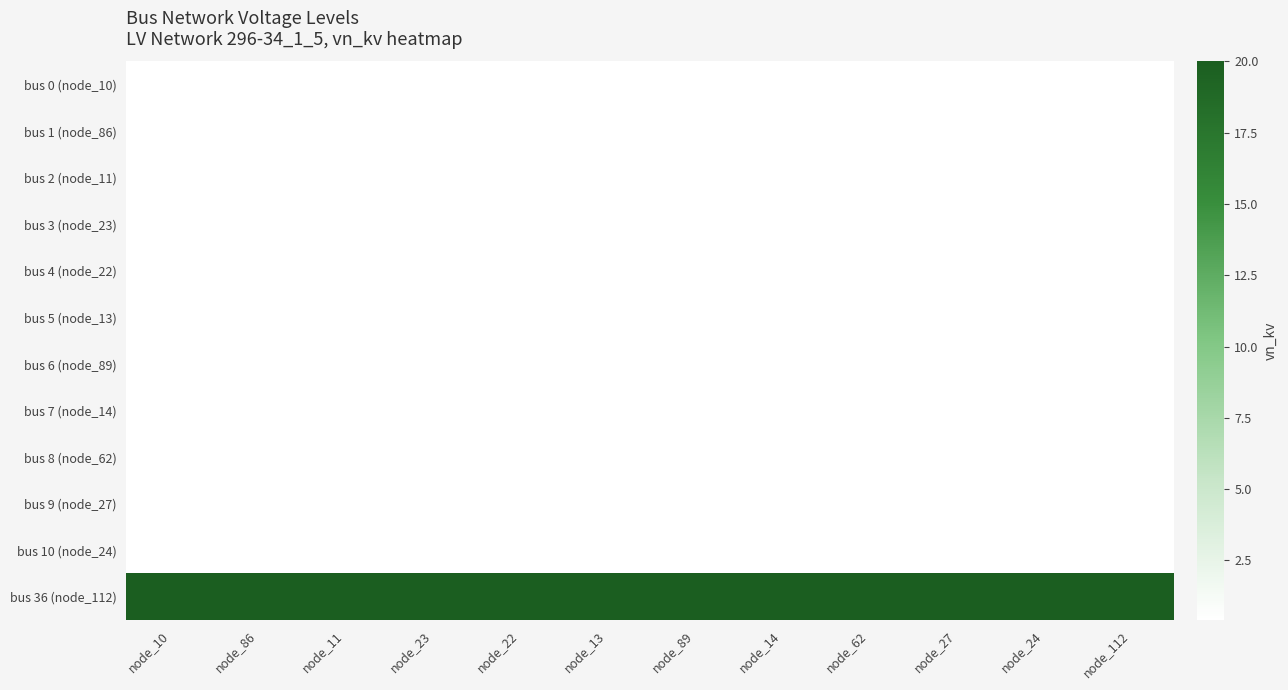

Reading left to right, what are all the values shown in this chart?

bus 0 (node_10): node_10=0.4	node_86=0.4	node_11=0.4	node_23=0.4	node_22=0.4	node_13=0.4	node_89=0.4	node_14=0.4	node_62=0.4	node_27=0.4	node_24=0.4	node_112=0.4
bus 1 (node_86): node_10=0.4	node_86=0.4	node_11=0.4	node_23=0.4	node_22=0.4	node_13=0.4	node_89=0.4	node_14=0.4	node_62=0.4	node_27=0.4	node_24=0.4	node_112=0.4
bus 2 (node_11): node_10=0.4	node_86=0.4	node_11=0.4	node_23=0.4	node_22=0.4	node_13=0.4	node_89=0.4	node_14=0.4	node_62=0.4	node_27=0.4	node_24=0.4	node_112=0.4
bus 3 (node_23): node_10=0.4	node_86=0.4	node_11=0.4	node_23=0.4	node_22=0.4	node_13=0.4	node_89=0.4	node_14=0.4	node_62=0.4	node_27=0.4	node_24=0.4	node_112=0.4
bus 4 (node_22): node_10=0.4	node_86=0.4	node_11=0.4	node_23=0.4	node_22=0.4	node_13=0.4	node_89=0.4	node_14=0.4	node_62=0.4	node_27=0.4	node_24=0.4	node_112=0.4
bus 5 (node_13): node_10=0.4	node_86=0.4	node_11=0.4	node_23=0.4	node_22=0.4	node_13=0.4	node_89=0.4	node_14=0.4	node_62=0.4	node_27=0.4	node_24=0.4	node_112=0.4
bus 6 (node_89): node_10=0.4	node_86=0.4	node_11=0.4	node_23=0.4	node_22=0.4	node_13=0.4	node_89=0.4	node_14=0.4	node_62=0.4	node_27=0.4	node_24=0.4	node_112=0.4
bus 7 (node_14): node_10=0.4	node_86=0.4	node_11=0.4	node_23=0.4	node_22=0.4	node_13=0.4	node_89=0.4	node_14=0.4	node_62=0.4	node_27=0.4	node_24=0.4	node_112=0.4
bus 8 (node_62): node_10=0.4	node_86=0.4	node_11=0.4	node_23=0.4	node_22=0.4	node_13=0.4	node_89=0.4	node_14=0.4	node_62=0.4	node_27=0.4	node_24=0.4	node_112=0.4
bus 9 (node_27): node_10=0.4	node_86=0.4	node_11=0.4	node_23=0.4	node_22=0.4	node_13=0.4	node_89=0.4	node_14=0.4	node_62=0.4	node_27=0.4	node_24=0.4	node_112=0.4
bus 10 (node_24): node_10=0.4	node_86=0.4	node_11=0.4	node_23=0.4	node_22=0.4	node_13=0.4	node_89=0.4	node_14=0.4	node_62=0.4	node_27=0.4	node_24=0.4	node_112=0.4
bus 36 (node_112): node_10=20.0	node_86=20.0	node_11=20.0	node_23=20.0	node_22=20.0	node_13=20.0	node_89=20.0	node_14=20.0	node_62=20.0	node_27=20.0	node_24=20.0	node_112=20.0